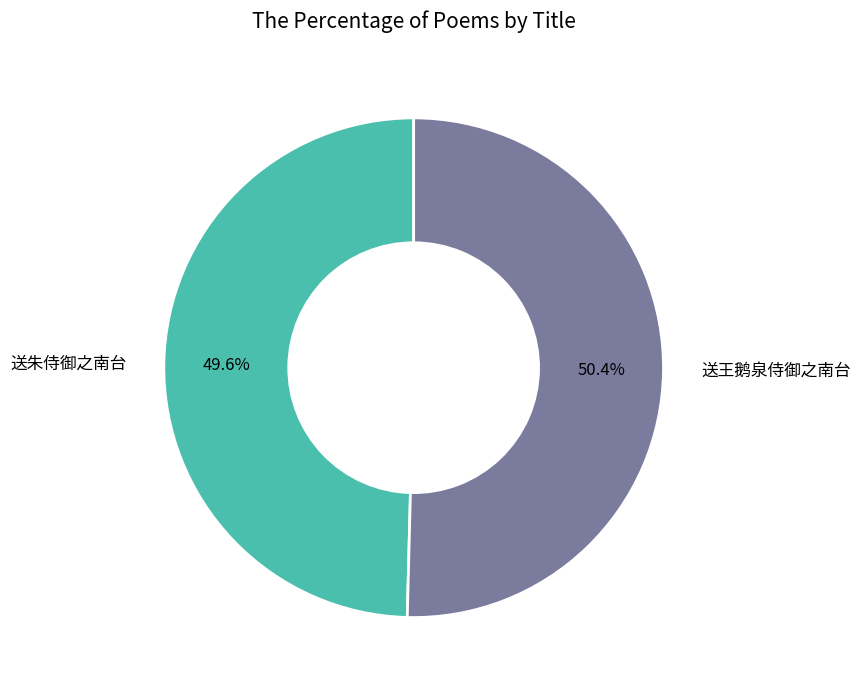

Rank the categories by value from highest to lowest.

送王鹅泉侍御之南台, 送朱侍御之南台